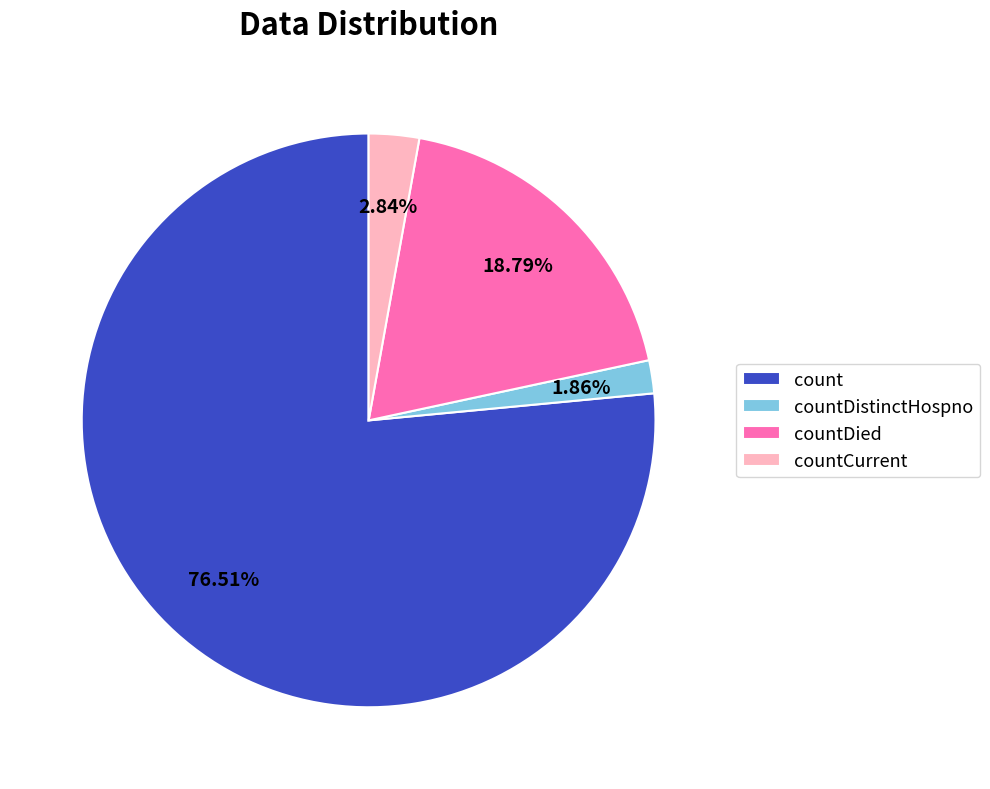

How many slices are in this pie chart?

4